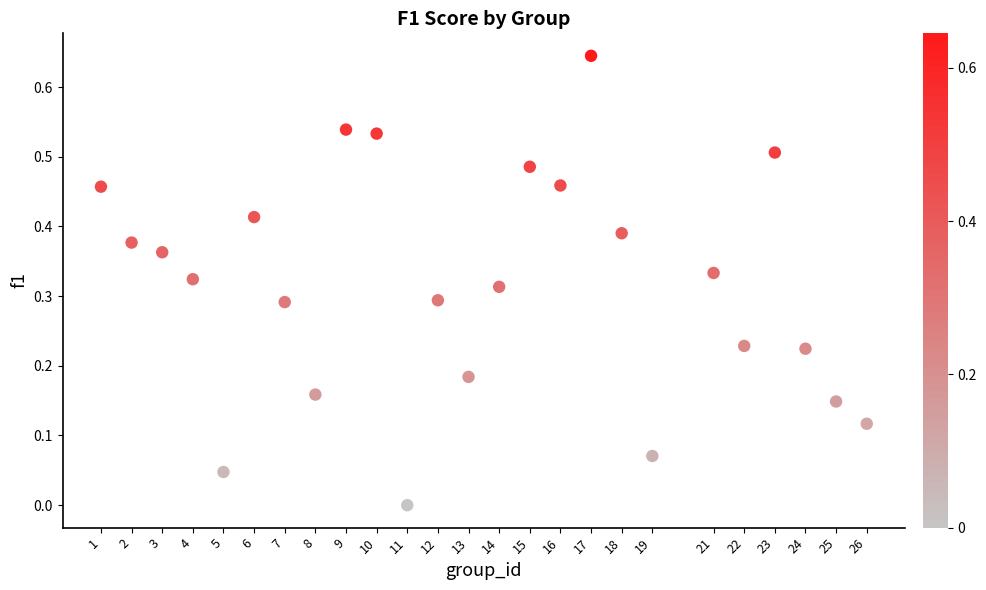

What is the range of X values (max minus min)?

25.0